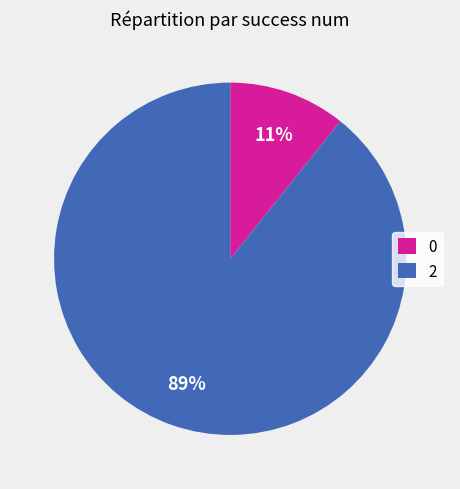

Combined, do 2 and 0 account for over 50%?

Yes